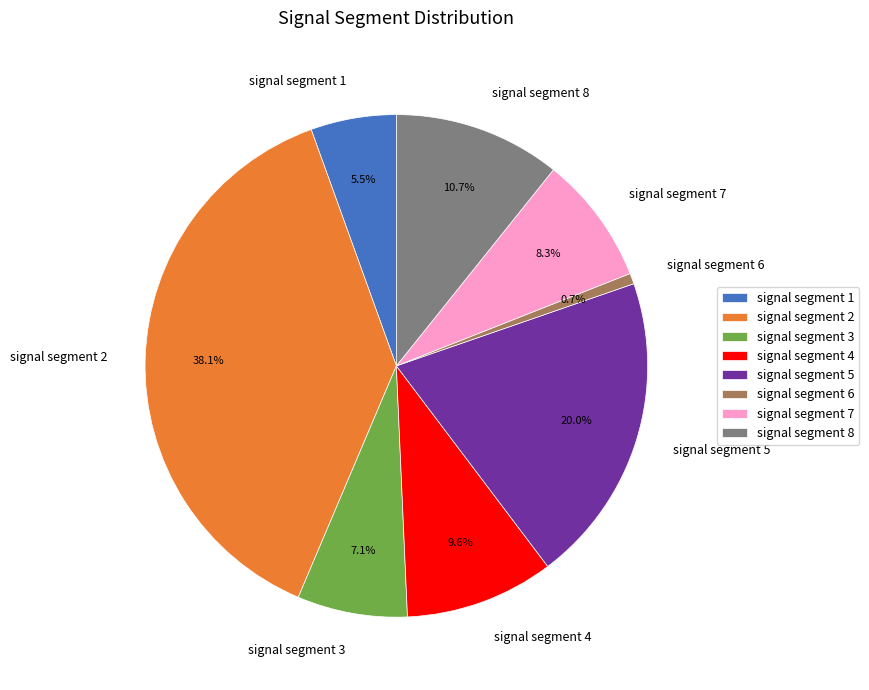

Does any single category account for the majority?

No